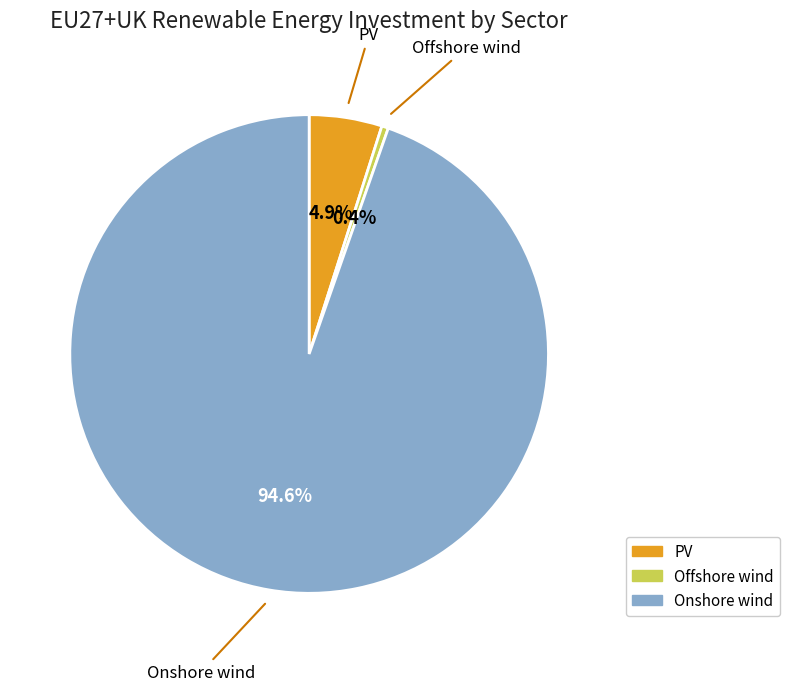

True or false: PV accounts for 10% of the total.

False